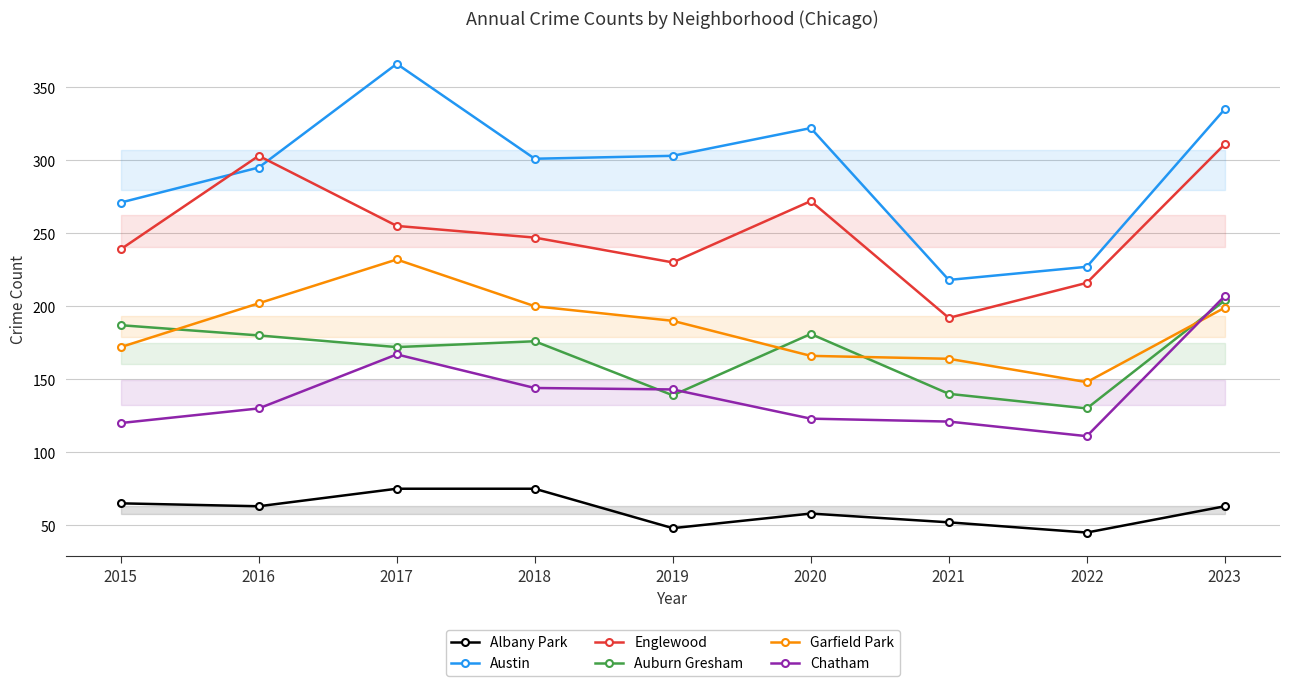

Count the number of categories in the chart.

9